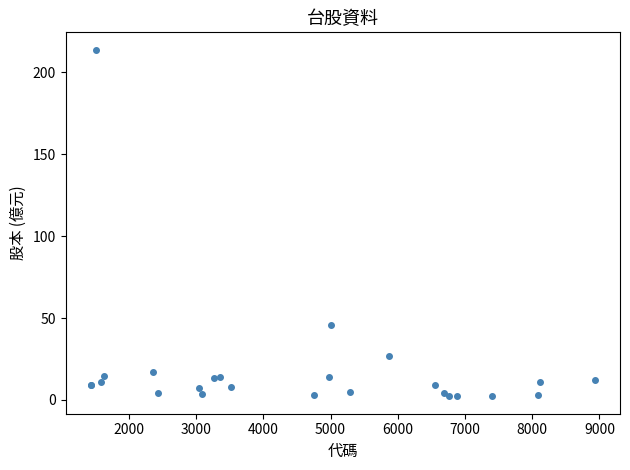

What Y value in the scatter plot is closest to 108?

45.7